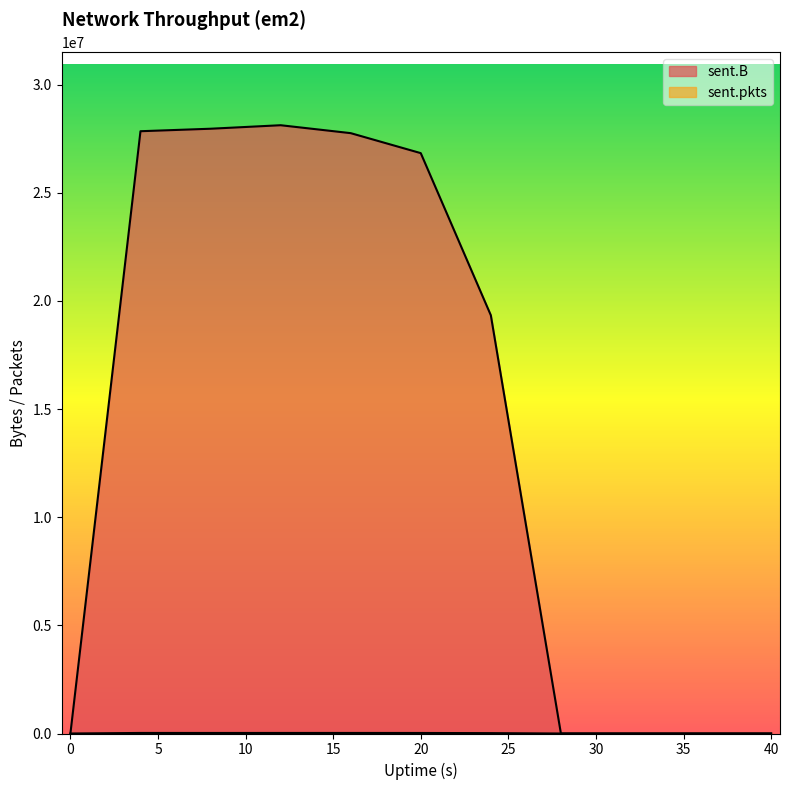

What is the sum of all sent.B values?

157855889